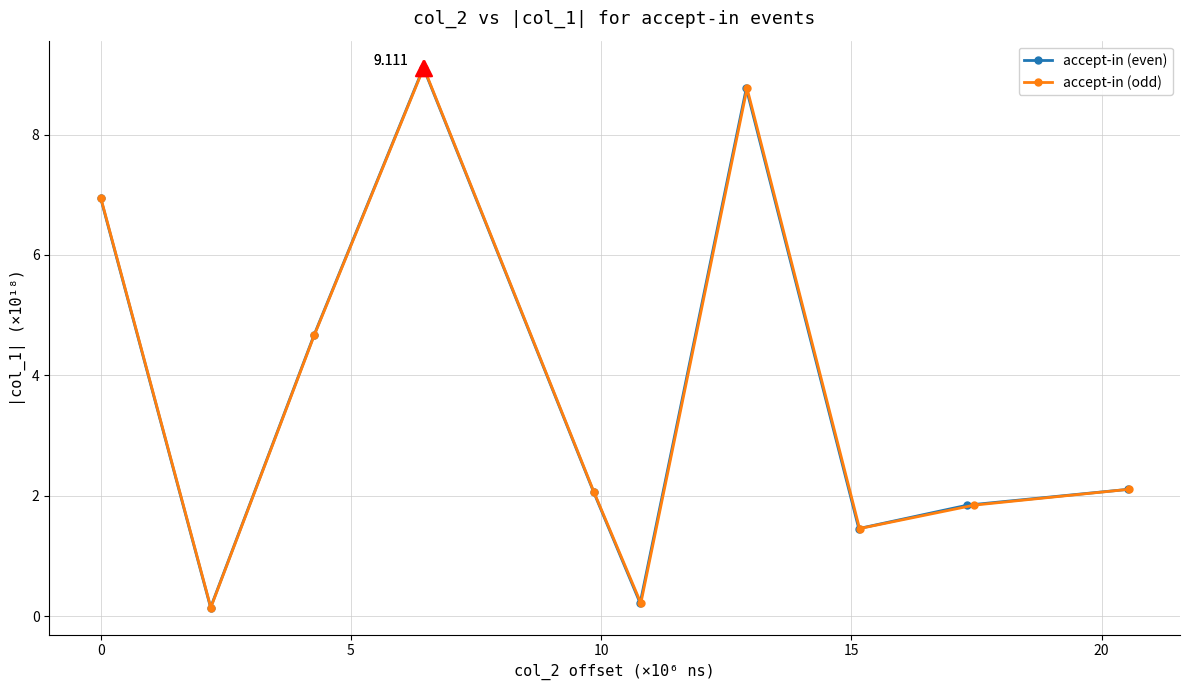

Count the number of categories in the chart.

10